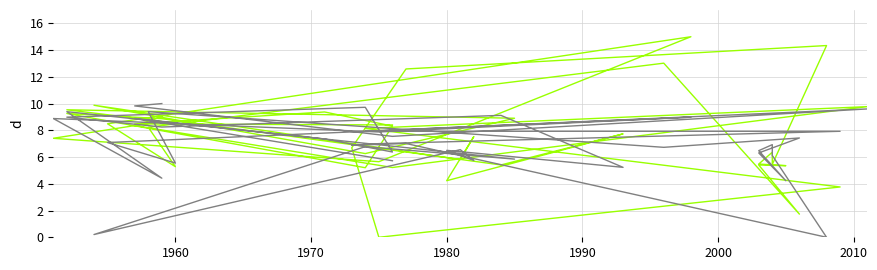

How many values in the lon series exceed 8?

20